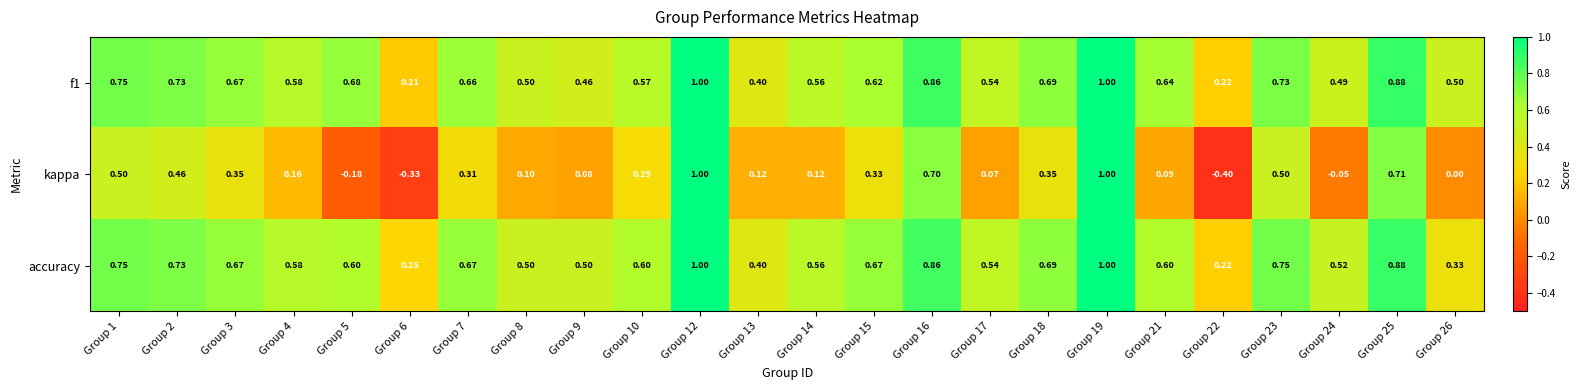

Count the number of data series in this chart.

3